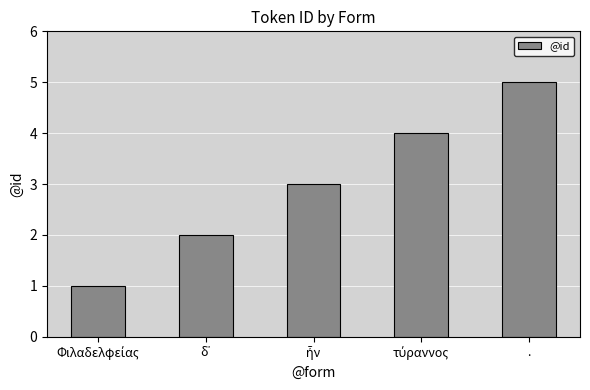

What is the maximum value shown in the chart?

5